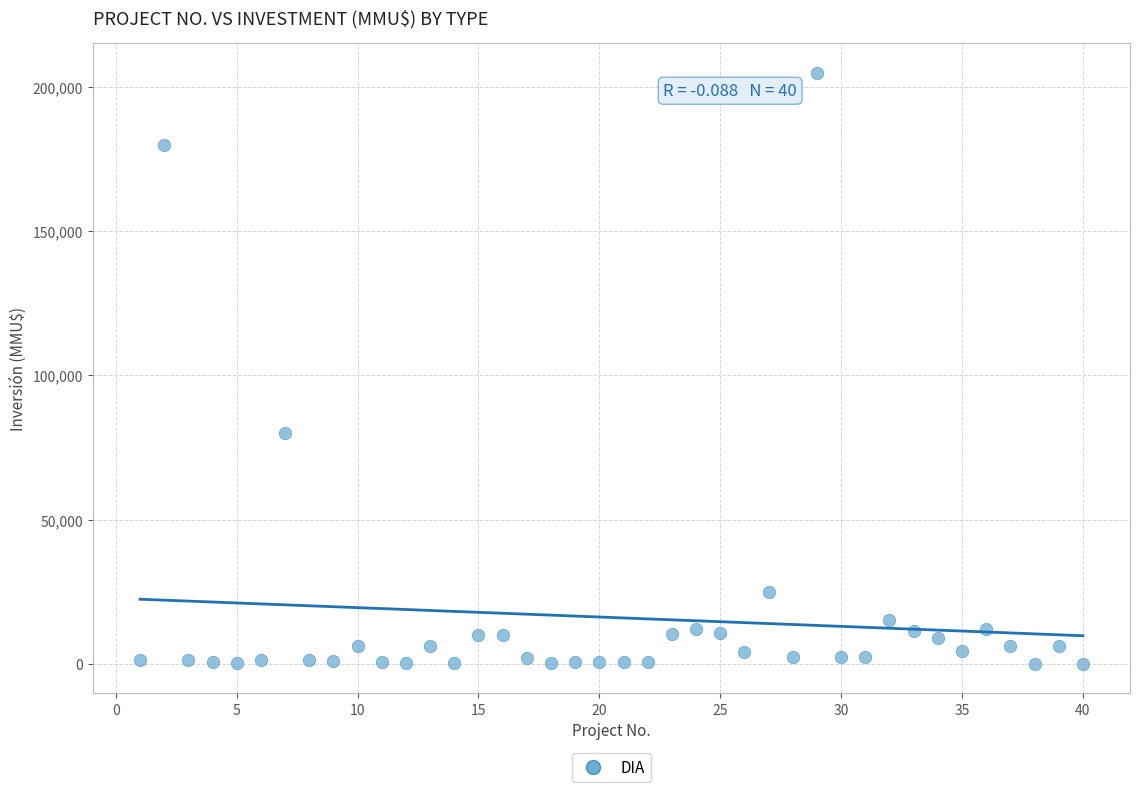

What is the range of X values (max minus min)?

39